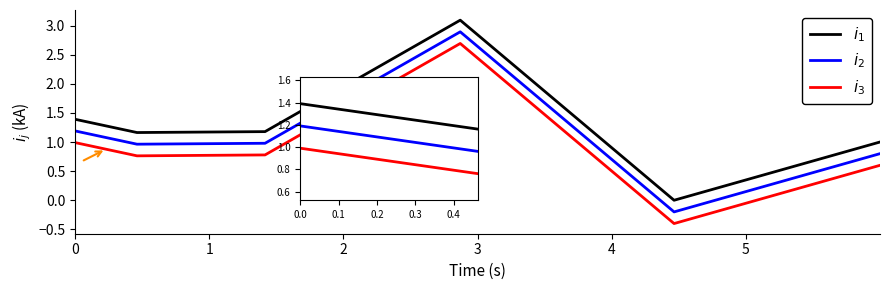

What is the smallest value displayed?

-0.4